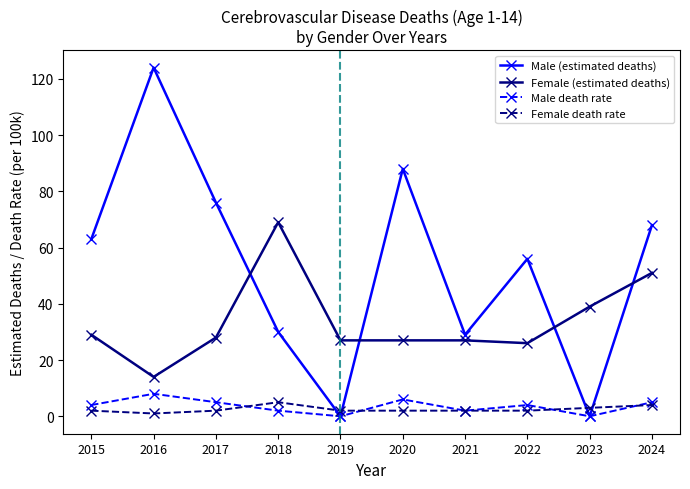

True or false: Female (estimated deaths) and Male death rate intersect in this chart.

False